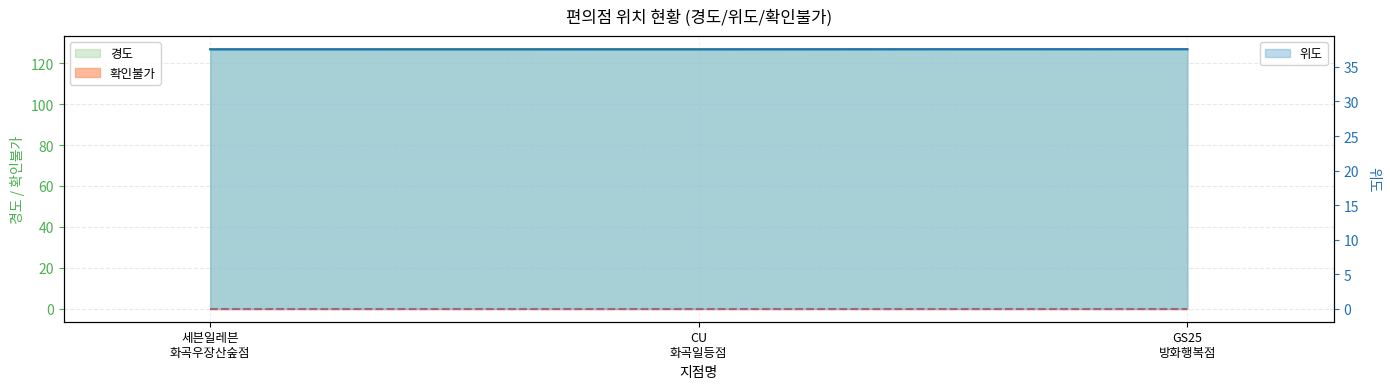

Does the chart have visible grid lines?

Yes